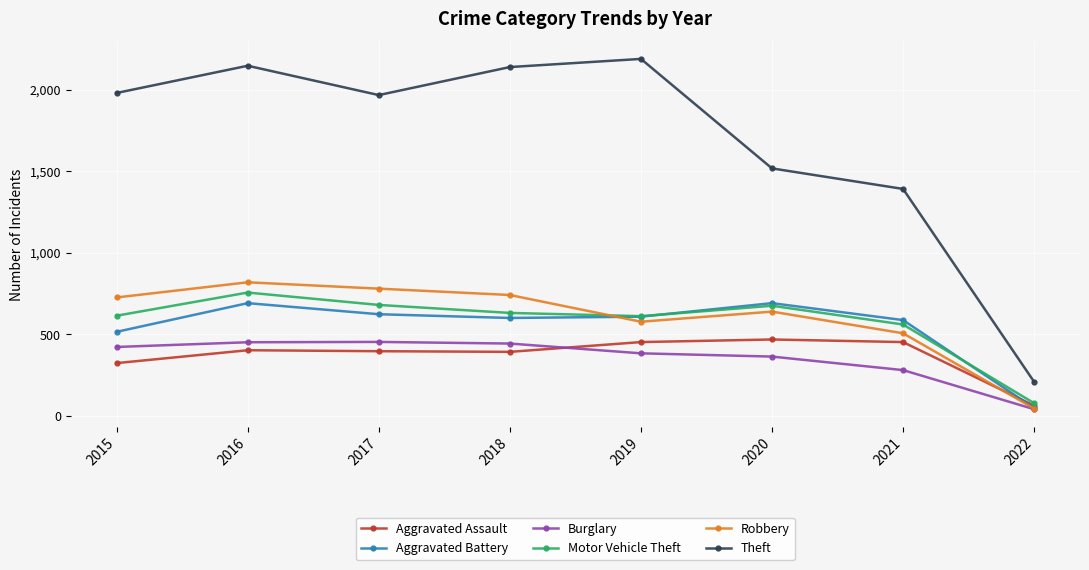

What is the value of the Robbery point at the 7th from the left?

506